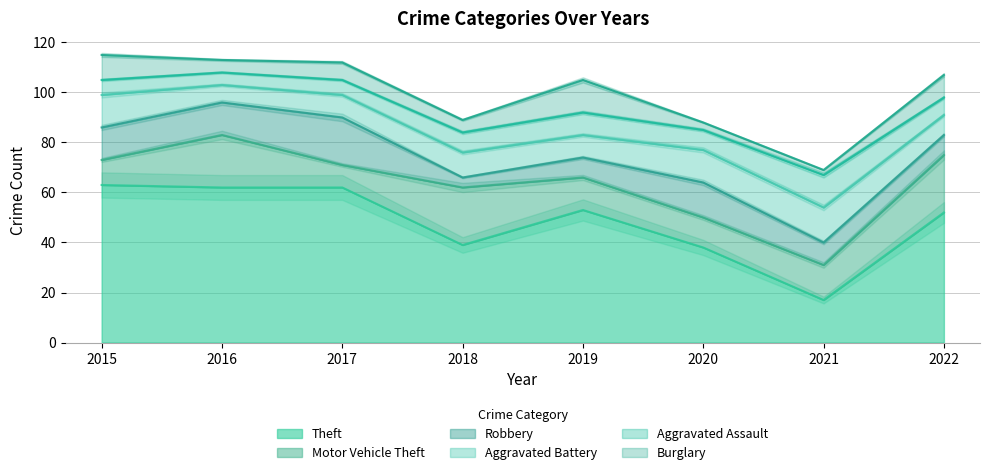

Which label corresponds to the largest value in the chart?

2015